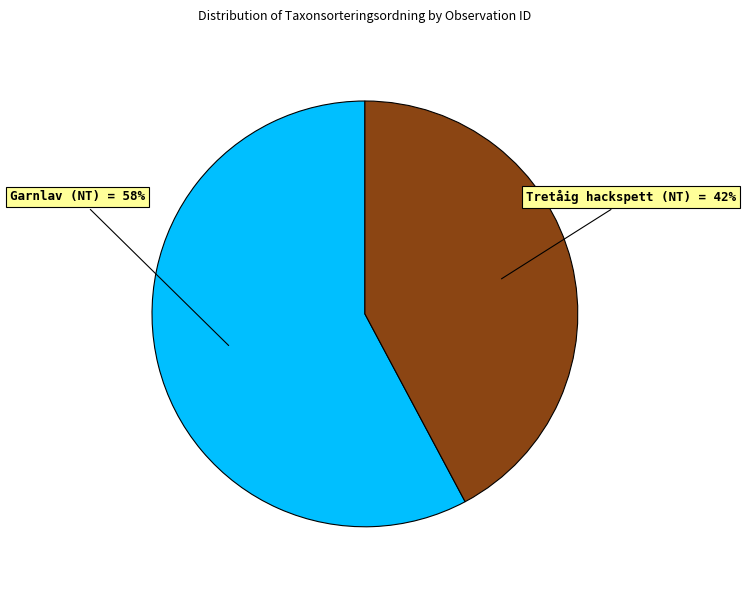

Count the number of slices in the pie.

2